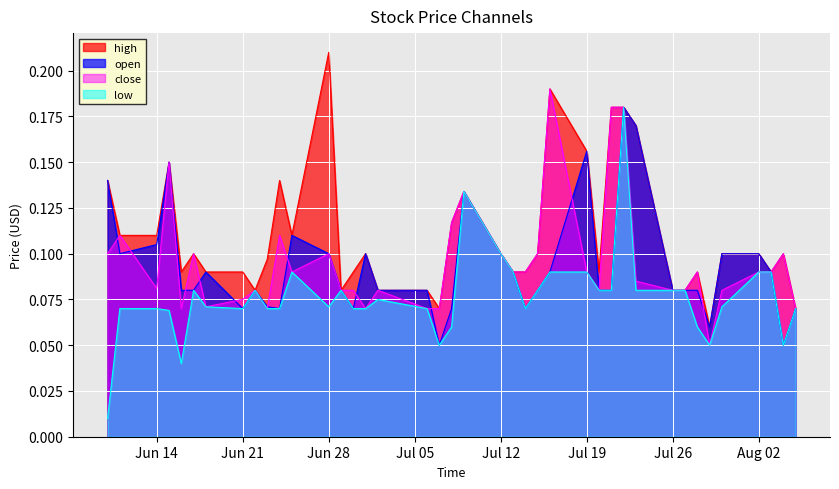

What are all the series names shown in the legend?

high, open, close, low